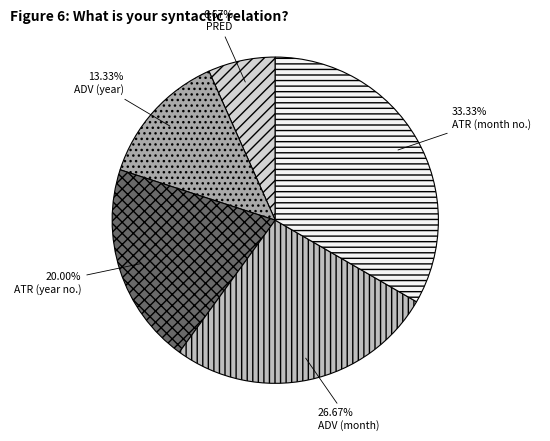

Rank the categories by value from lowest to highest.

PRED, ADV (year), ATR (year no.), ADV (month), ATR (month no.)